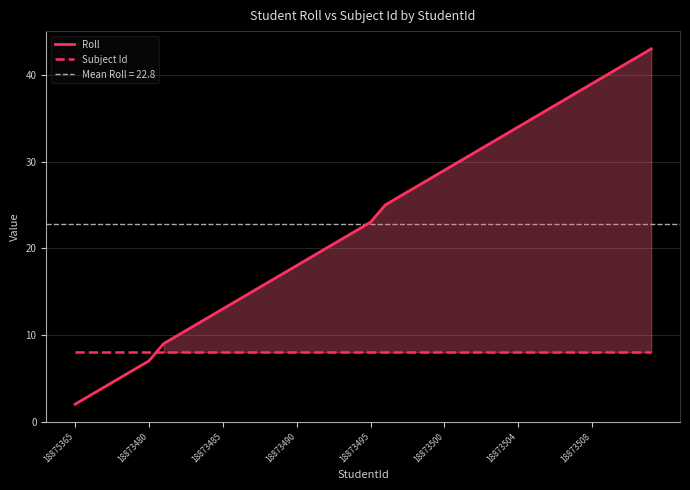

What value does the Subject Id series have at 28?

8